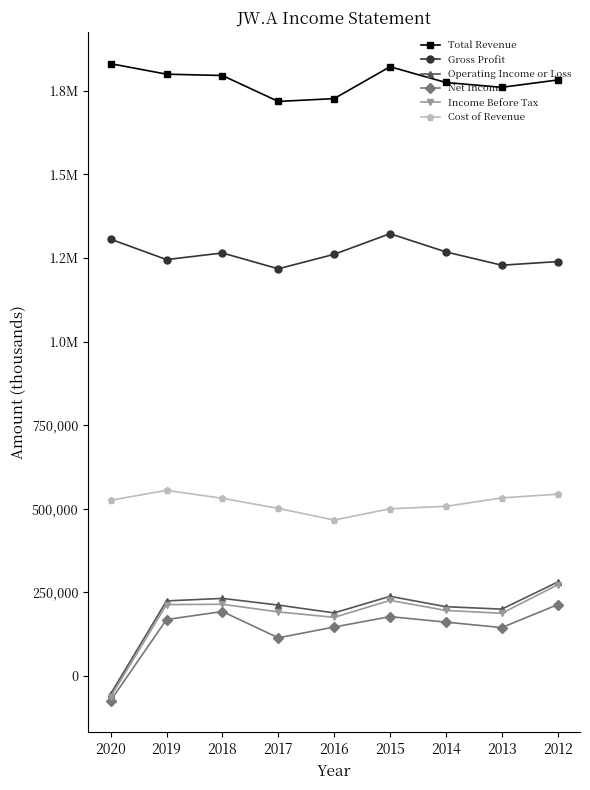

What are all the series names shown in the legend?

Total Revenue, Gross Profit, Operating Income or Loss, Net Income, Income Before Tax, Cost of Revenue